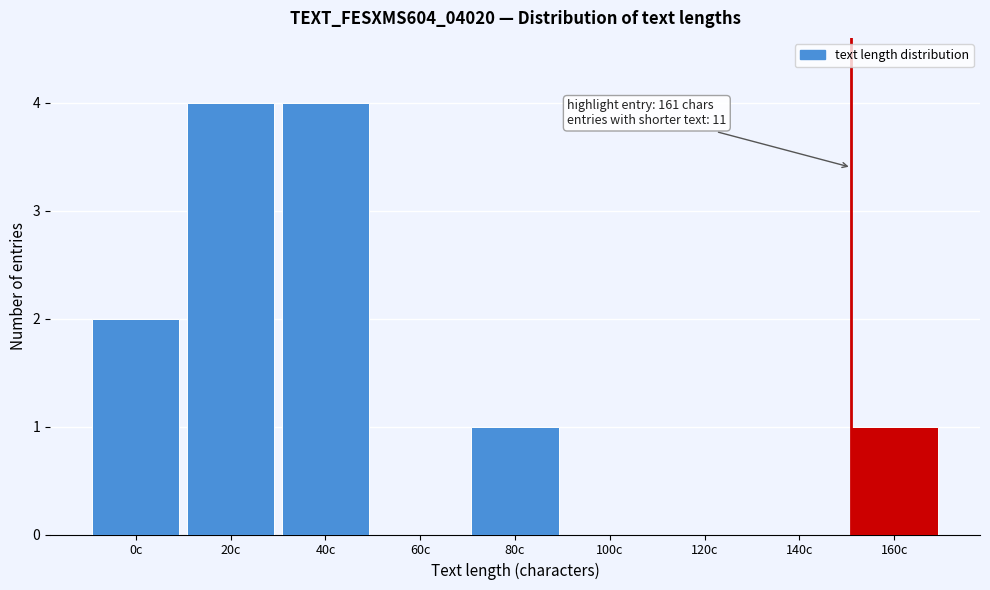

Reading left to right, transcribe all the data shown in this chart.

0c=2	20c=4	40c=4	60c=0	80c=1	100c=0	120c=0	140c=0	160c=1